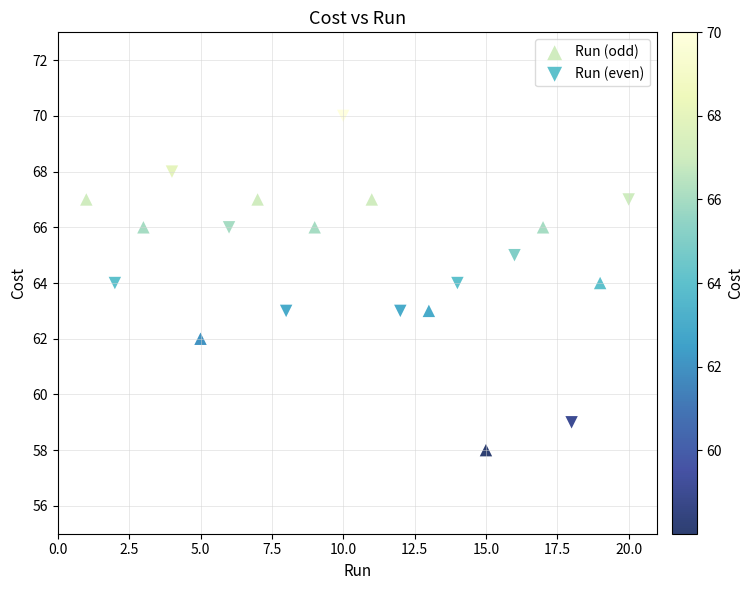

Which series reaches the minimum Y coordinate?

Run (odd)